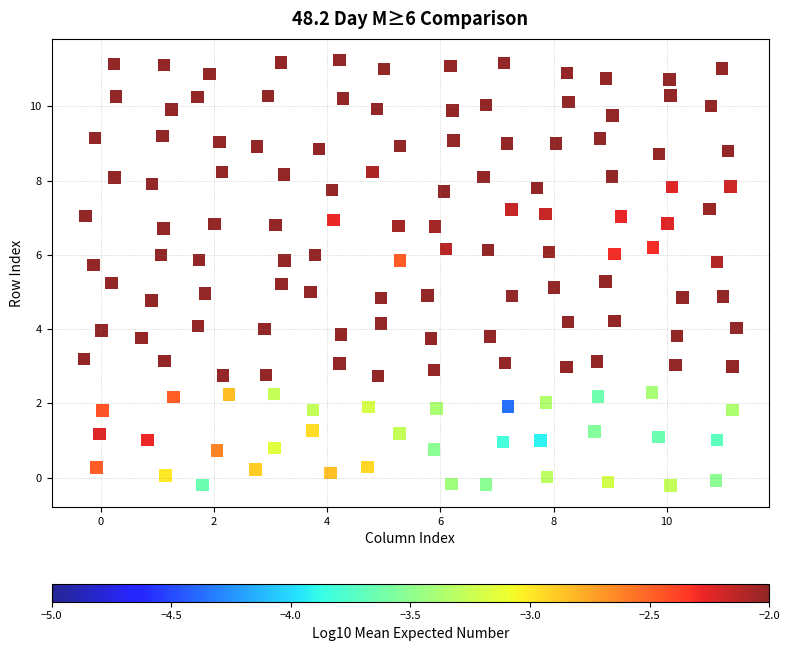

What is the range of X values (max minus min)?

11.5